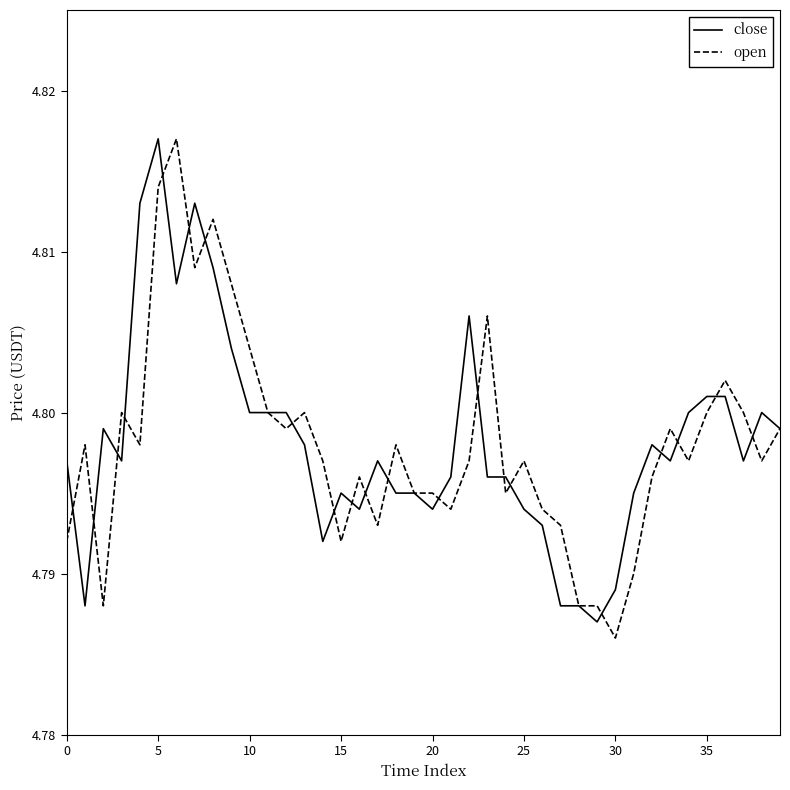

Which series has the widest spread of values?

open